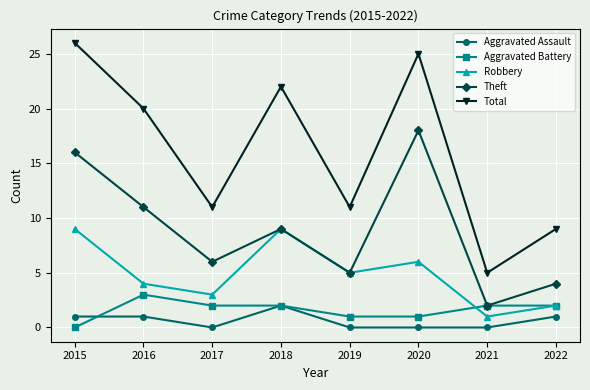

How many positive values does the Aggravated Battery series have?

7